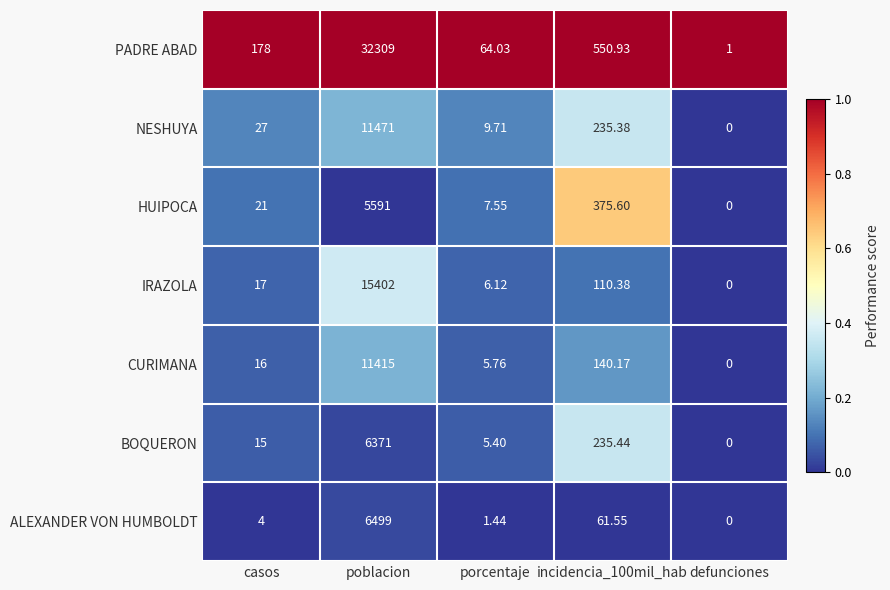

What is the maximum value shown in the chart?

32309.0